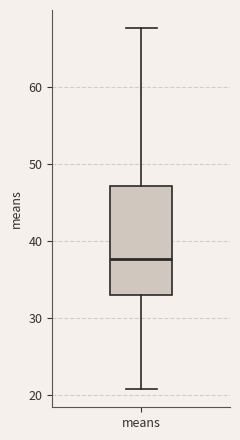

Read this box plot against the y-axis: the position of the median line, the range covered by the box, and the ends of both whiskers. The values are not printed on the chart, so give them approximately, as read against the axis.

median 38, box 33 to 47, whiskers 21 to 68